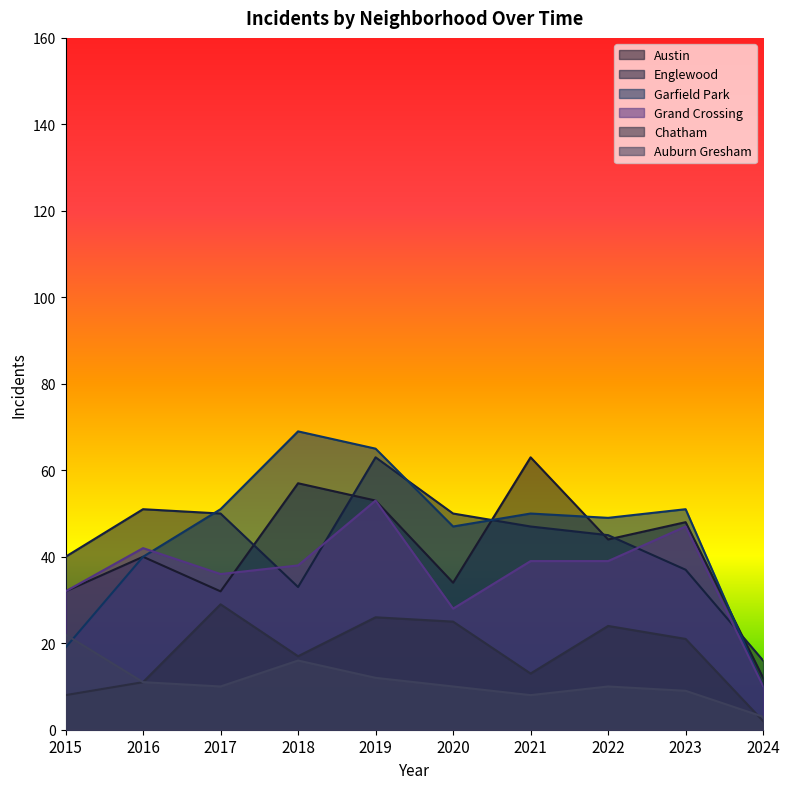

At which category is the sum across all series the highest?

2019